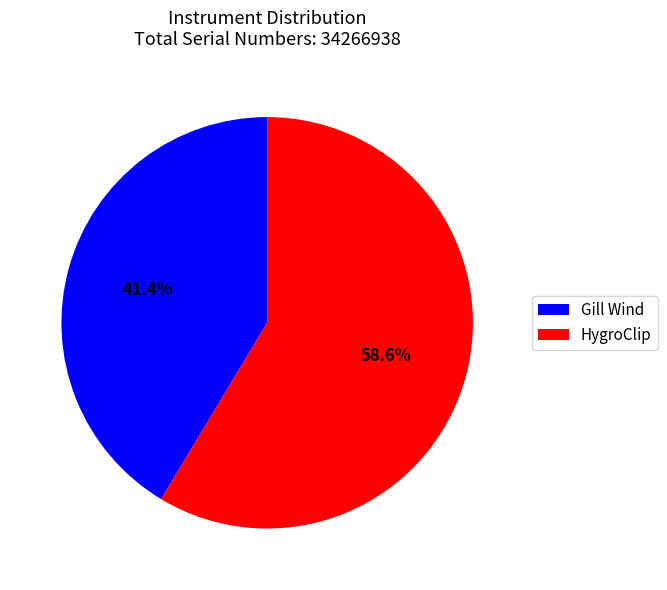

What percentage is the Gill Wind slice, to the nearest percent?

41%